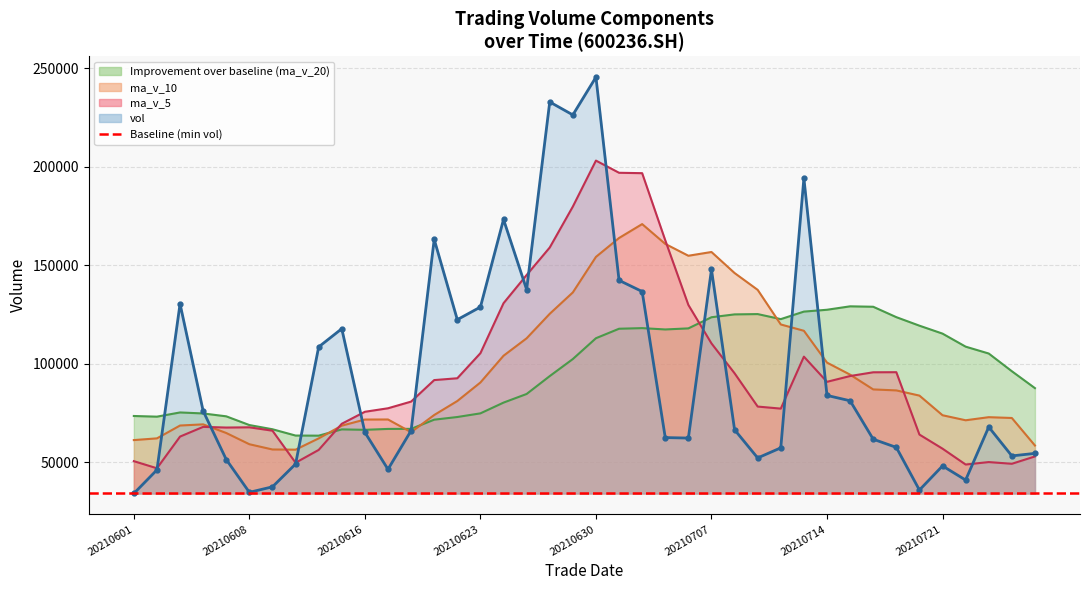

True or false: vol and ma_v_5 cross at least once.

True